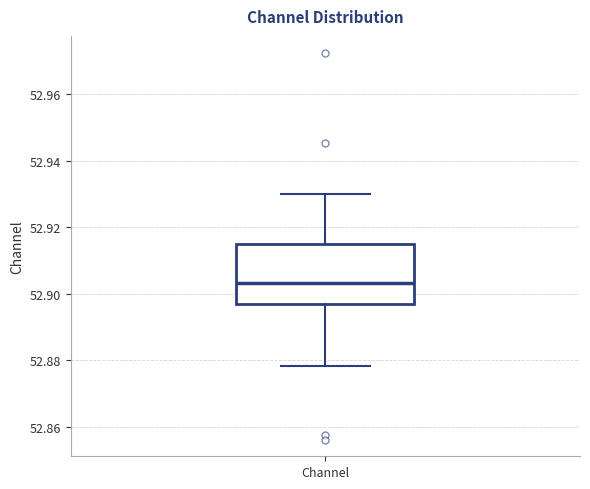

Where is the lower edge of the box for Channel on the y-axis? The values are not printed on the chart, so give them approximately, as read against the axis.

52.896